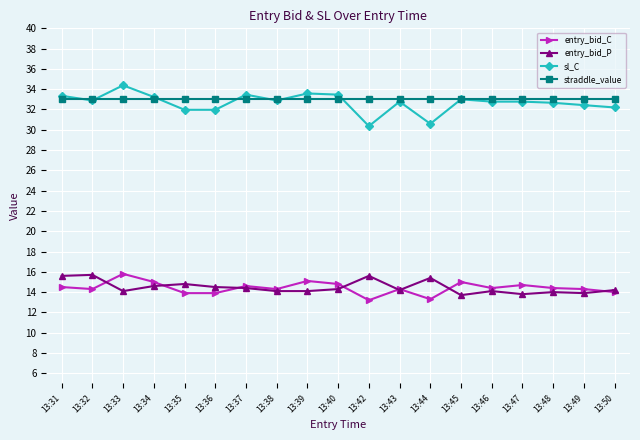

How many lines are shown in the chart?

4